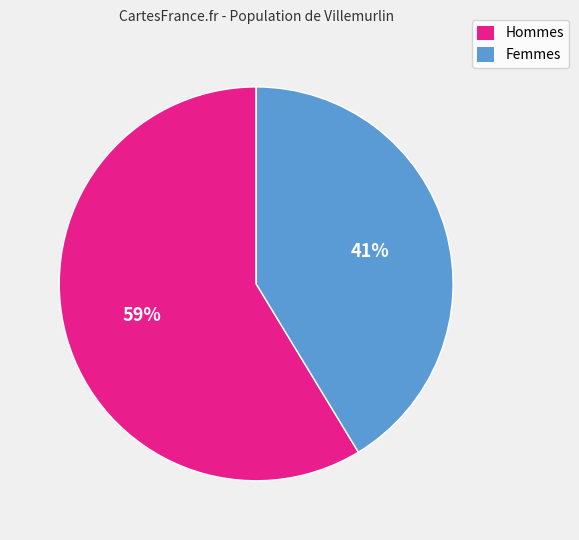

Is there a majority slice in this chart?

Yes